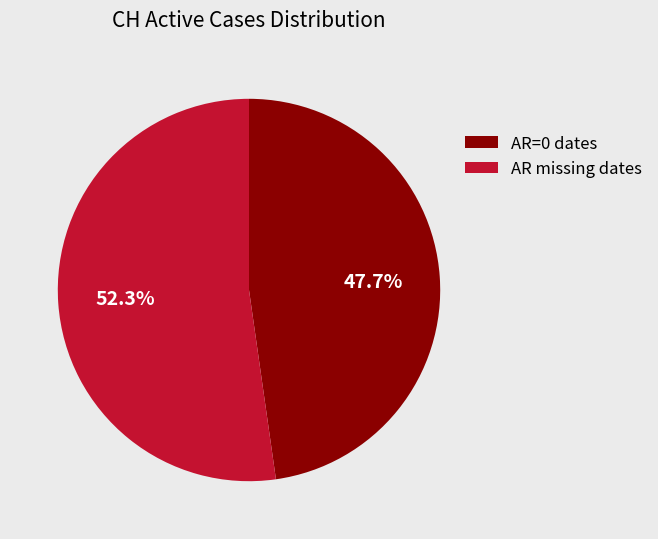

Which category accounts for the majority?

AR missing dates